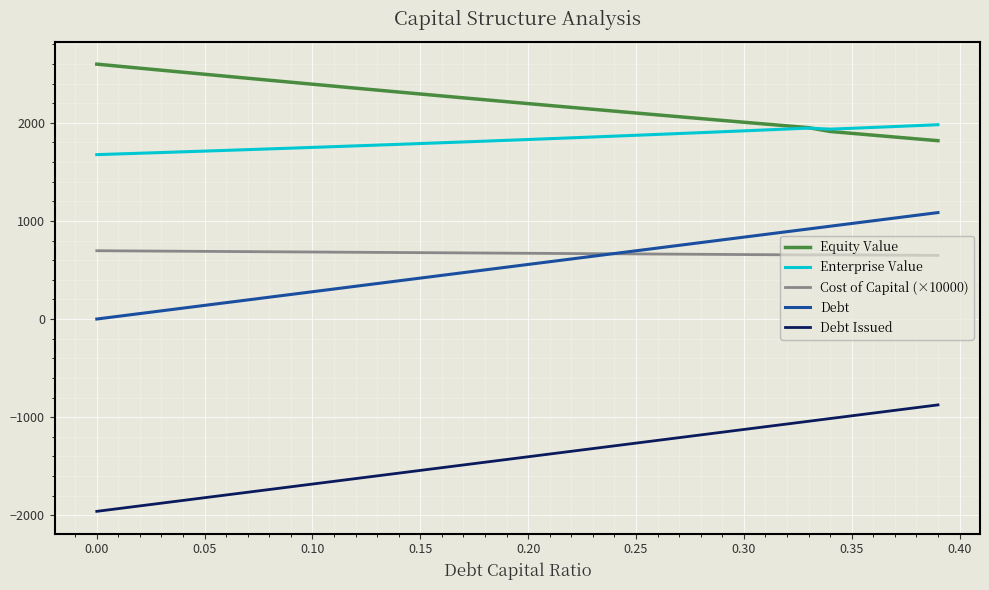

What is the difference between the maximum and minimum values in the Cost of Capital (×10000) series?

47.4